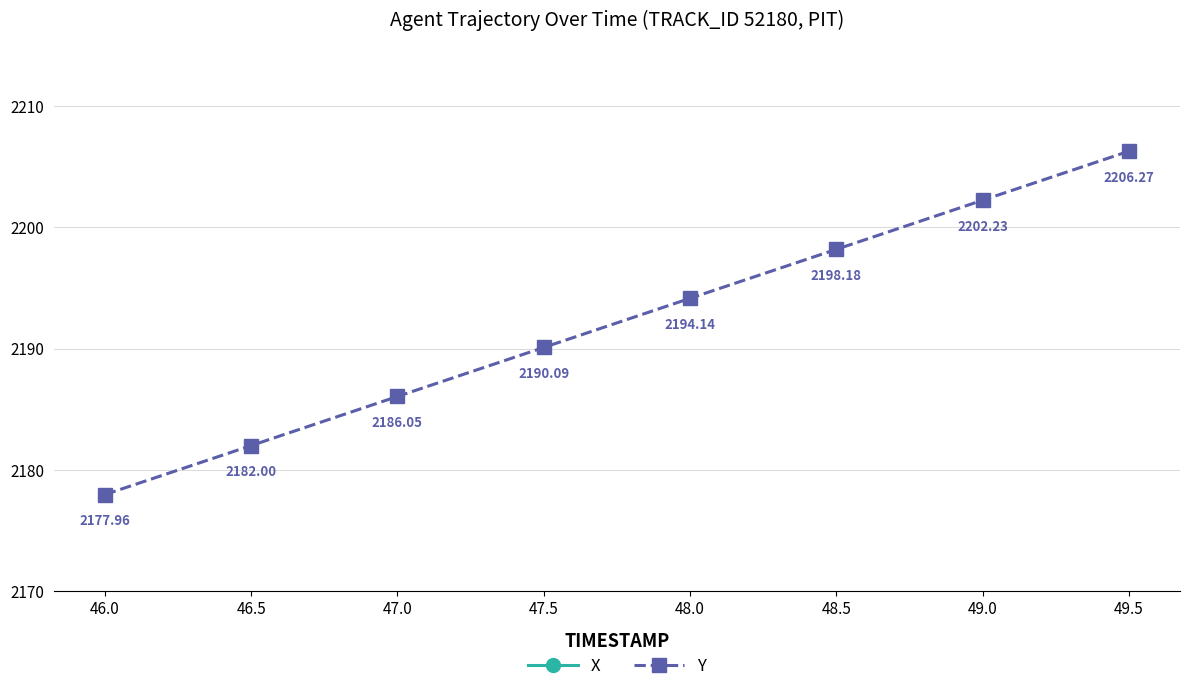

Between 46.5 and 48.0, which series saw the biggest shift?

Y